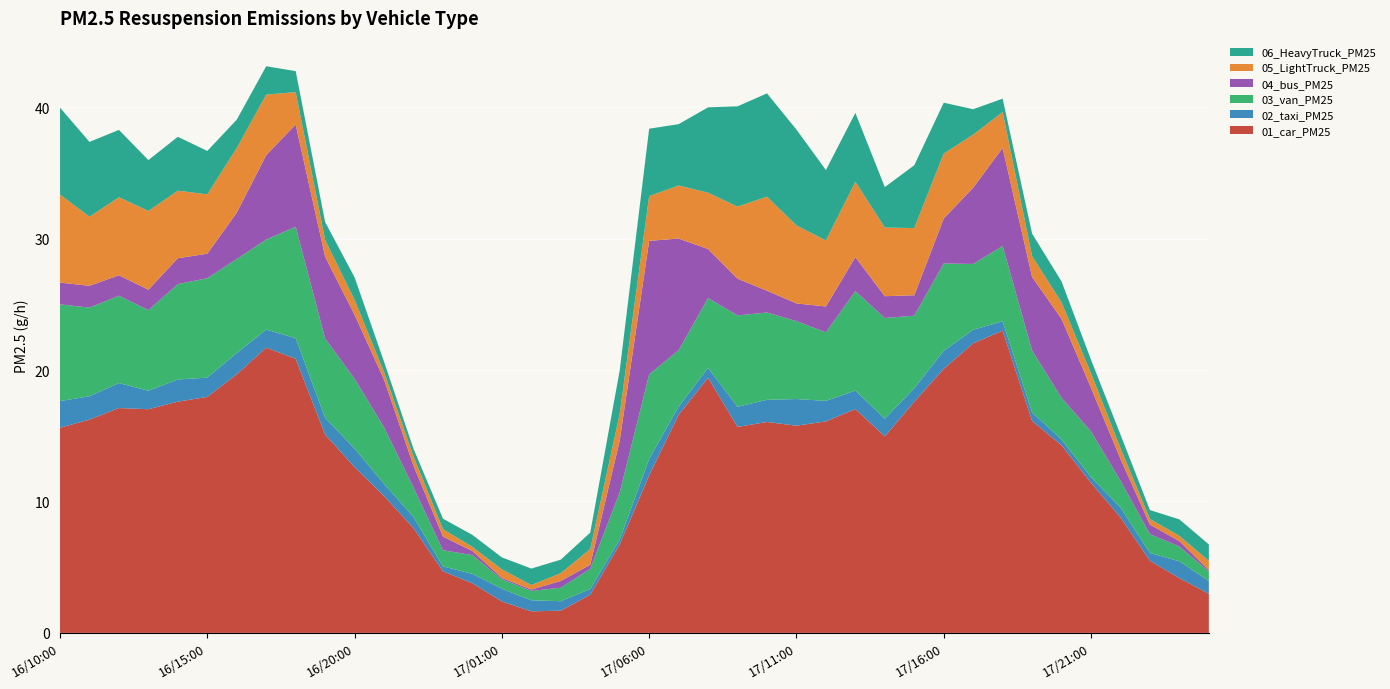

Reading left to right, transcribe all the data shown in this chart.

01_car_PM25: 15.6	16.2	17.1	17.0	17.6	18.0	19.7	21.7	20.9	15.1	12.6	10.4	8.0	4.7	3.8	2.4	1.6	1.7	2.9	6.7	12.0	16.6	19.4	15.7	16.0	15.8	16.1	17.0	15.0	17.6	20.1	22.0	23.0	16.1	14.3	11.4	8.8	5.5	4.2	3.0
02_taxi_PM25: 2.0	1.8	1.9	1.4	1.7	1.5	1.6	1.4	1.6	1.3	1.4	0.9	0.8	0.4	0.7	1.0	0.8	0.7	0.4	0.4	1.2	0.6	0.7	1.5	1.7	2.0	1.6	1.4	1.3	1.0	1.4	1.0	0.7	0.7	0.4	0.4	0.7	0.6	1.3	1.0
03_van_PM25: 7.4	6.7	6.6	6.1	7.3	7.6	7.2	6.8	8.5	6.0	5.3	4.3	2.2	1.2	1.4	0.7	0.7	1.0	1.5	3.6	6.4	4.3	5.3	7.0	6.6	5.9	5.2	7.6	7.7	5.5	6.6	5.0	5.7	4.7	3.2	3.5	2.0	1.4	1.1	0.7
04_bus_PM25: 1.7	1.7	1.6	1.6	2.0	1.9	3.5	6.4	7.8	6.2	4.9	3.6	1.7	1.0	0.3	0.1	0.1	0.5	0.3	3.9	10.2	8.5	3.7	2.8	1.7	1.3	2.0	2.6	1.7	1.6	3.4	5.8	7.5	5.6	6.0	3.3	1.7	0.7	0.4	0.1
05_LightTruck_PM25: 6.7	5.3	5.9	6.0	5.1	4.5	4.9	4.6	2.5	1.3	1.1	0.6	0.7	0.6	0.3	0.7	0.3	0.6	1.2	2.0	3.4	4.0	4.3	5.5	7.2	5.9	5.0	5.7	5.2	5.1	4.9	4.0	2.7	1.6	1.2	1.1	0.8	0.4	0.4	0.7
06_HeavyTruck_PM25: 6.6	5.7	5.1	3.9	4.1	3.3	2.2	2.2	1.6	1.4	1.7	0.8	0.6	0.8	0.9	0.9	1.3	1.0	1.3	3.3	5.1	4.7	6.5	7.6	7.9	7.3	5.4	5.2	3.1	4.8	3.9	1.9	1.0	1.7	1.6	1.0	1.0	0.7	1.3	1.3